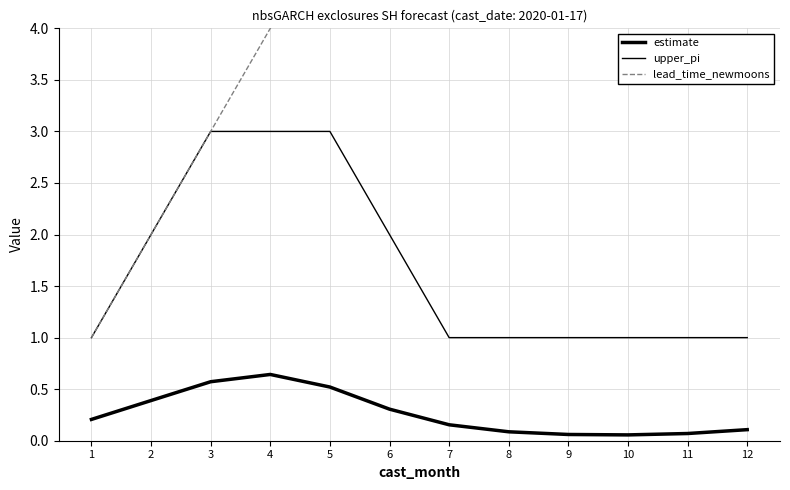

Reading left to right, what are all the values shown in this chart?

estimate: 1=0.2	2=0.4	3=0.6	4=0.6	5=0.5	6=0.3	7=0.2	8=0.1	9=0.1	10=0.1	11=0.1	12=0.1
upper_pi: 1=1.0	2=2.0	3=3.0	4=3.0	5=3.0	6=2.0	7=1.0	8=1.0	9=1.0	10=1.0	11=1.0	12=1.0
lead_time_newmoons: 1=1.0	2=2.0	3=3.0	4=4.0	5=5.0	6=6.0	7=7.0	8=8.0	9=9.0	10=10.0	11=11.0	12=12.0